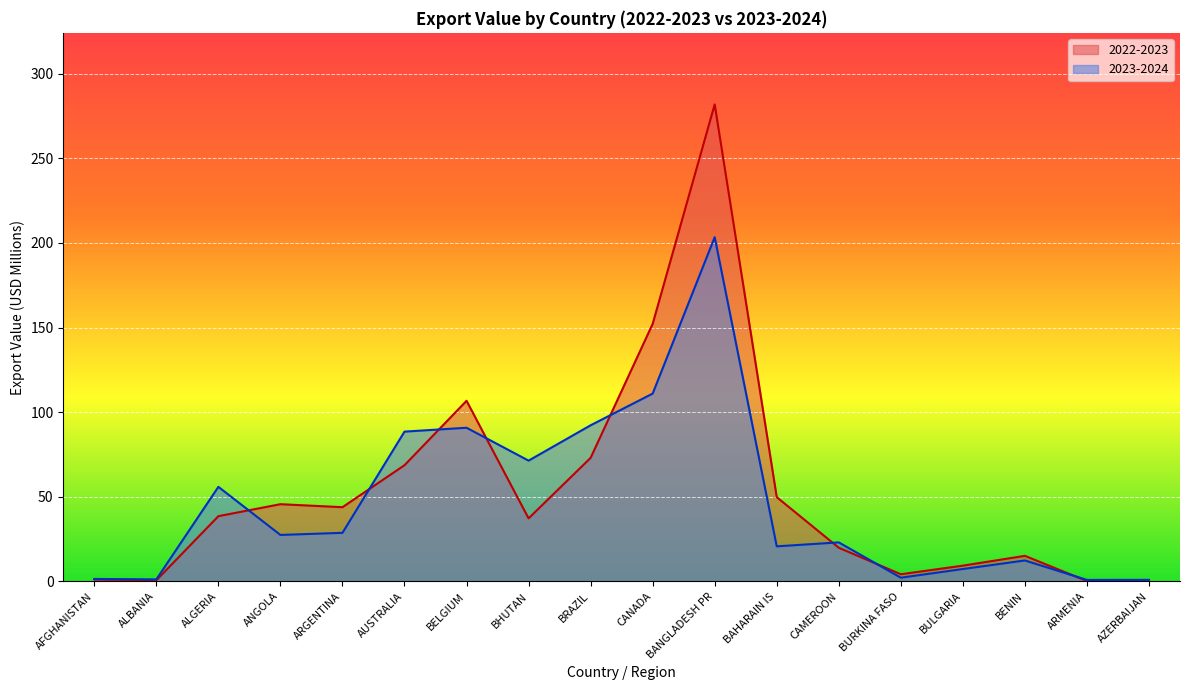

Is the value of 2022-2023 at BHUTAN greater than the value of 2023-2024 at AUSTRALIA?

No